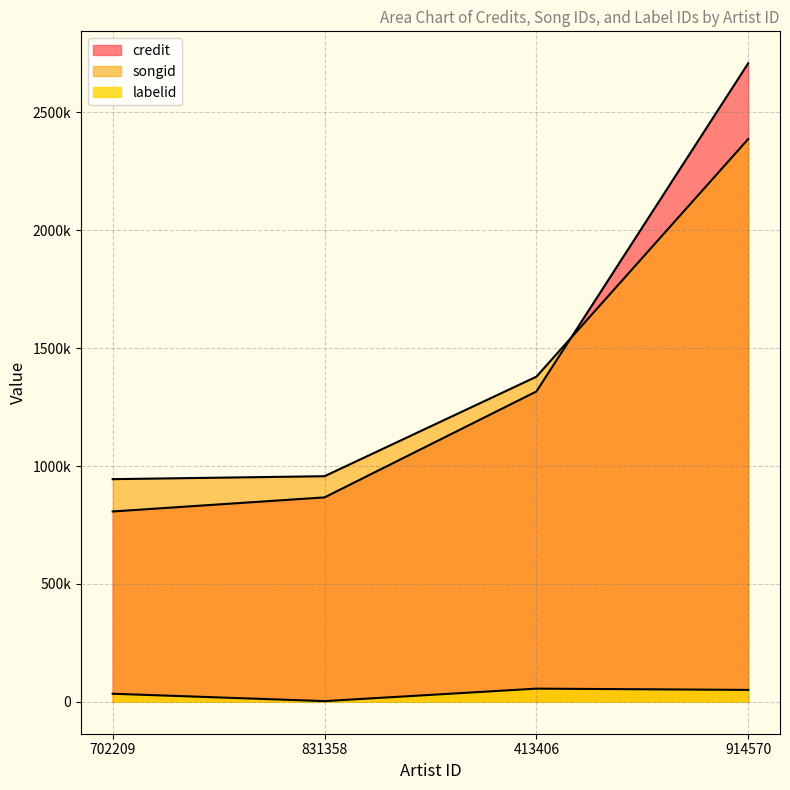

What is the minimum value shown in the chart?

2874